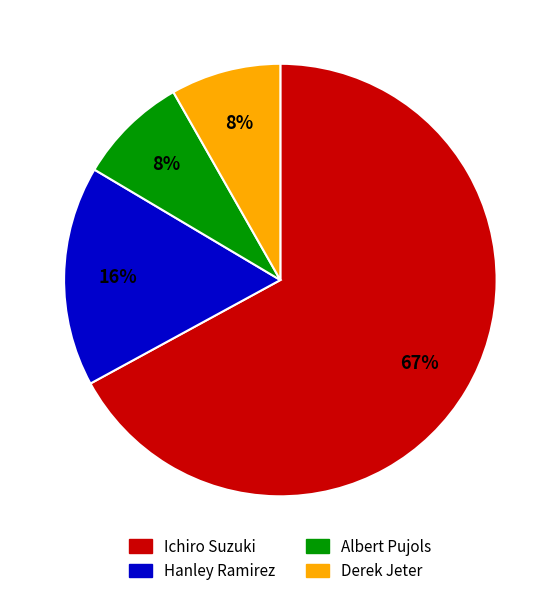

What is the ratio of the value at Albert Pujols to the value at Hanley Ramirez?

0.5